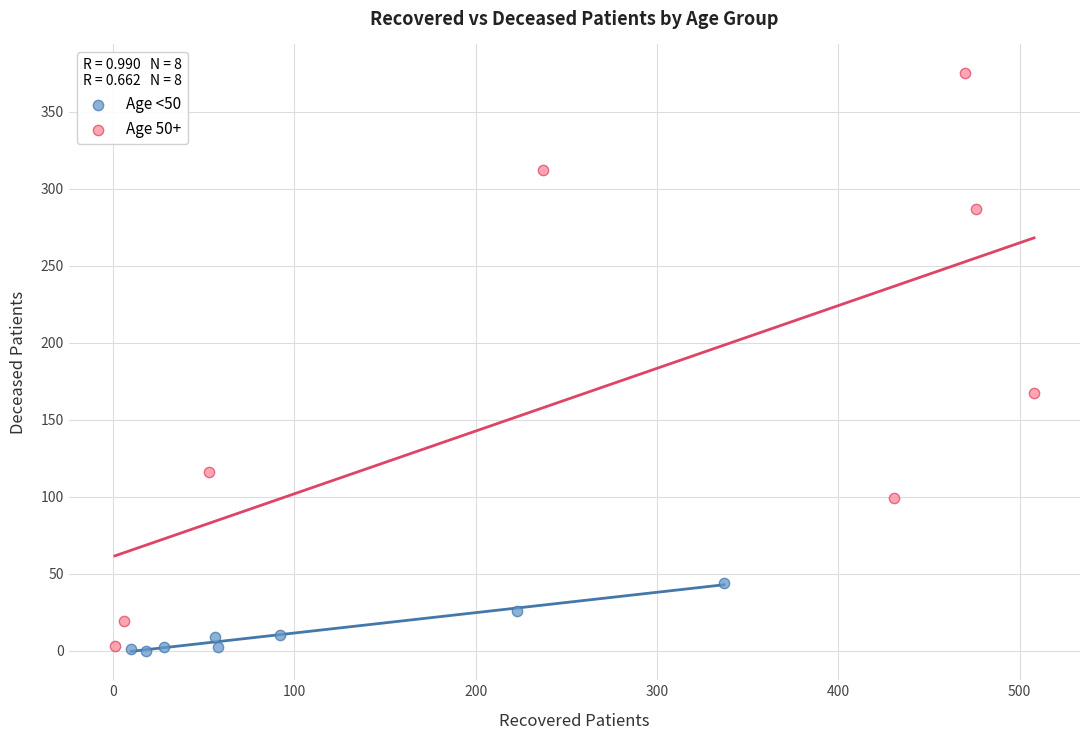

Which series has the largest Y range (max minus min)?

Age 50+